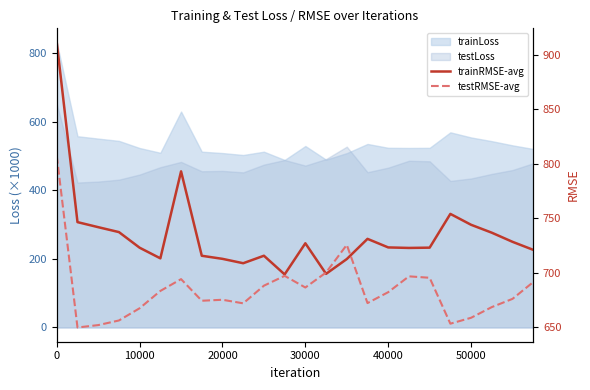

Which series has the largest total across all categories?

trainRMSE-avg